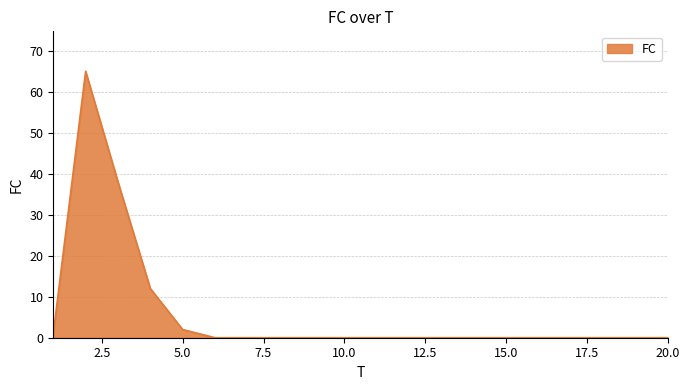

What is the difference between the maximum and minimum values?

65